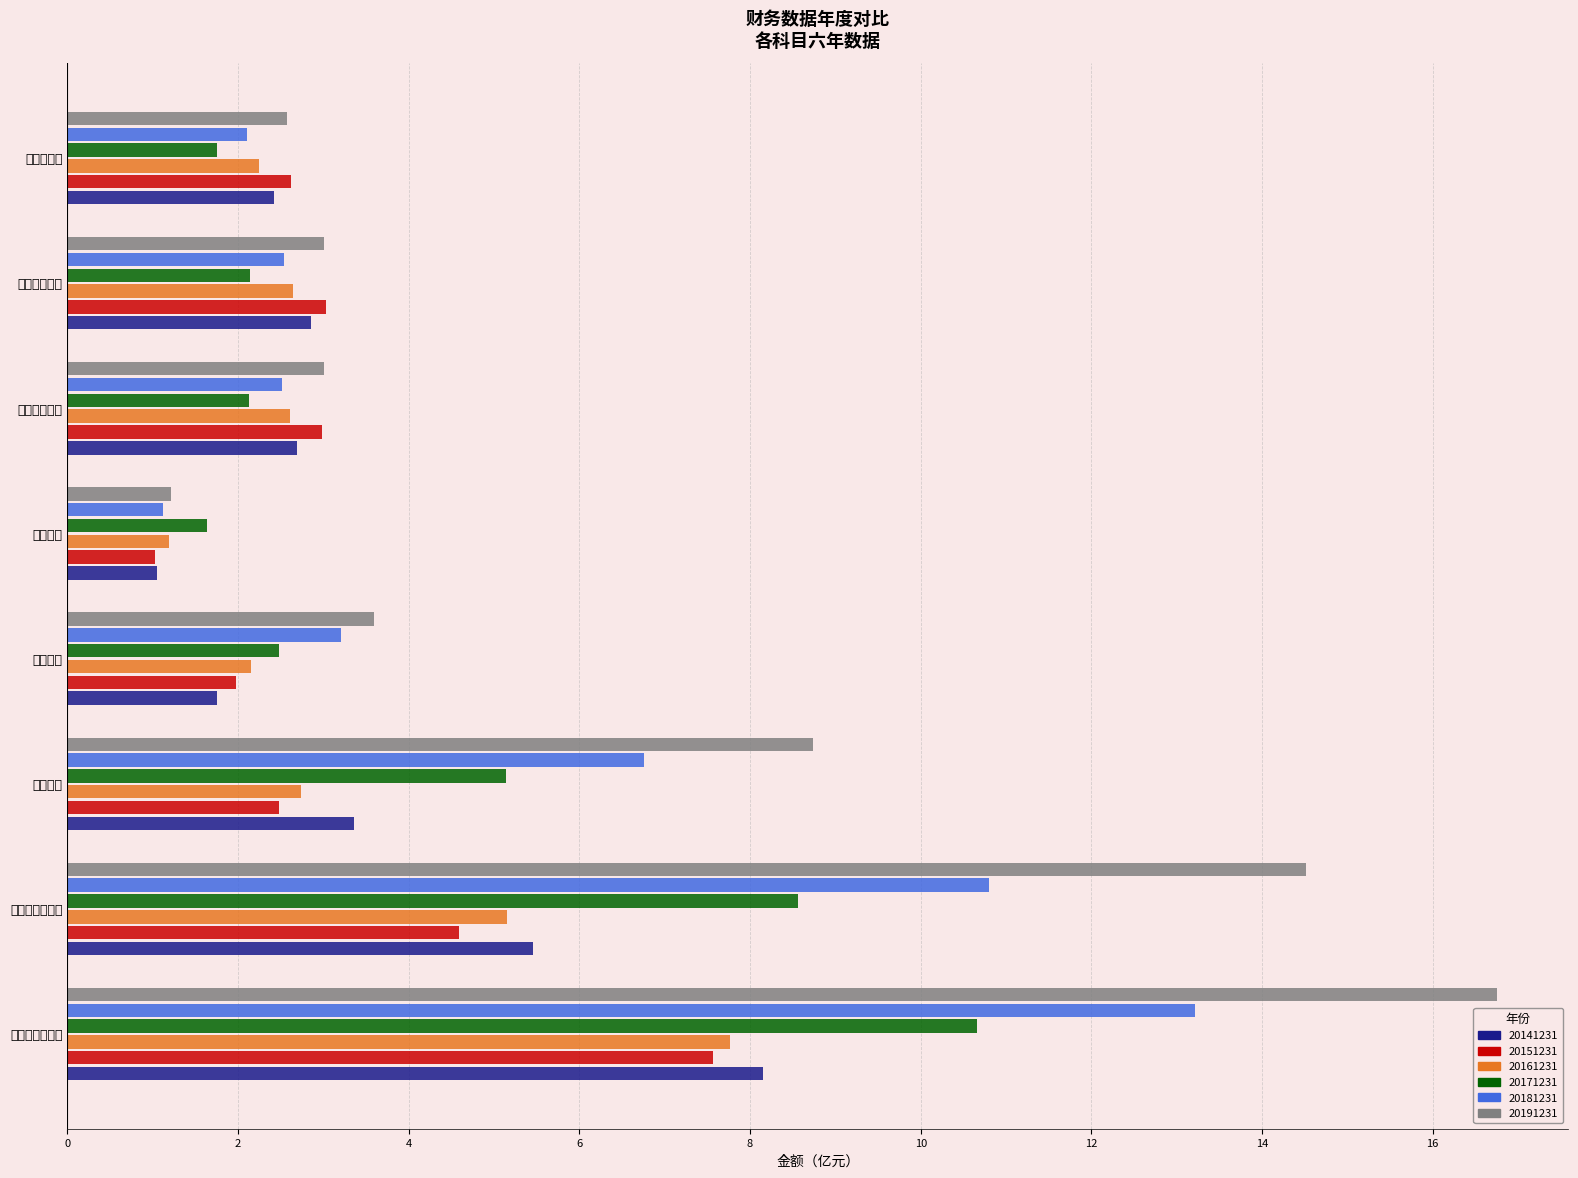

Count the number of data series in this chart.

6